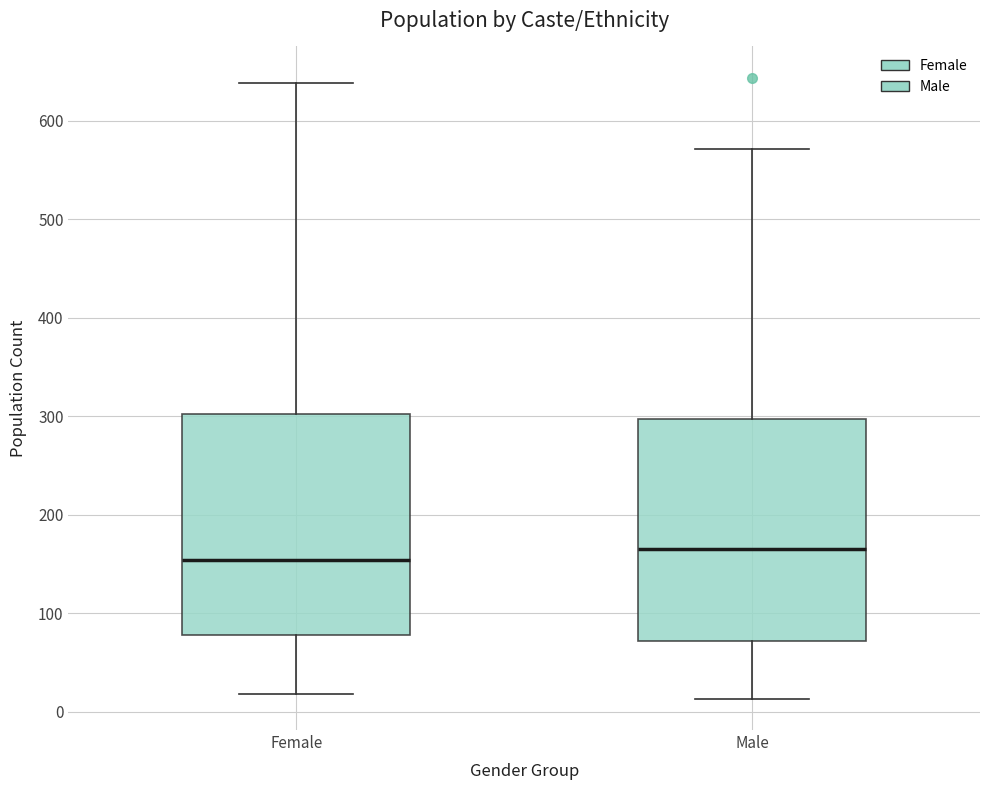

Which box has the lowest median line?

Female